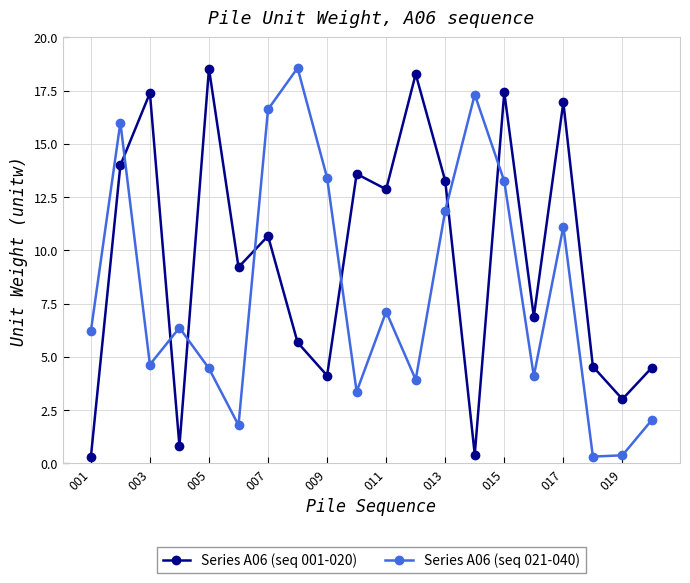

What is the value of the Series A06 (seq 001-020) point at the 8th from the left?

5.7